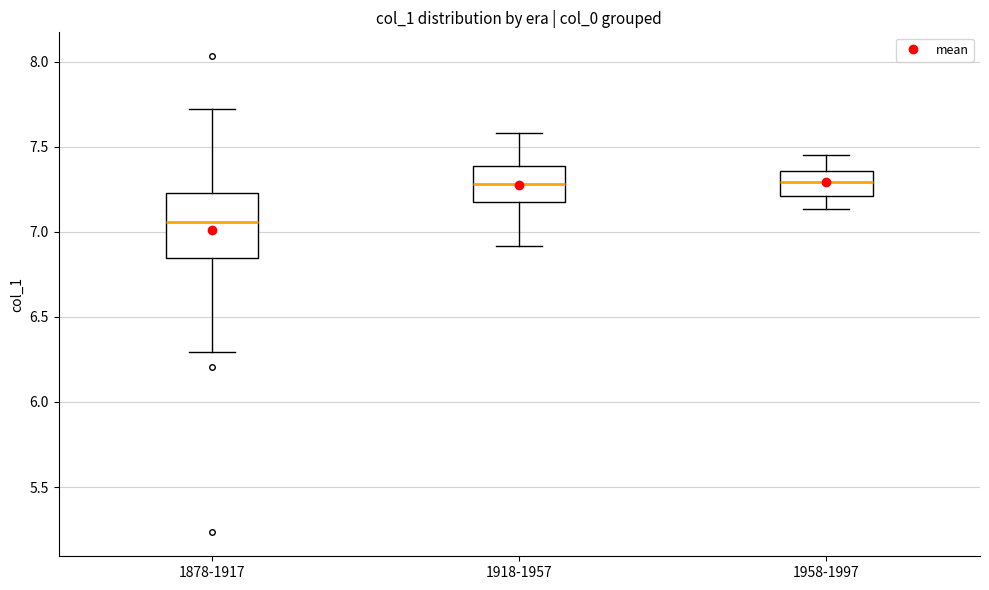

Which box is the tallest, from its lower edge to its upper edge?

1878-1917